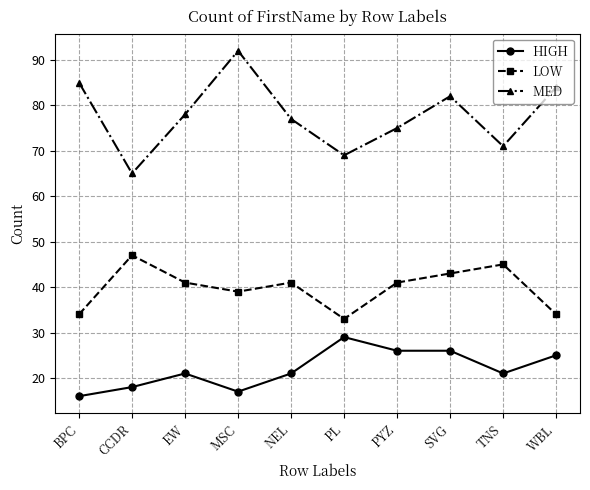

List the labels in order of MED value, smallest first.

CCDR, PL, TNS, PYZ, NEL, EW, SVG, WBL, BPC, MSC